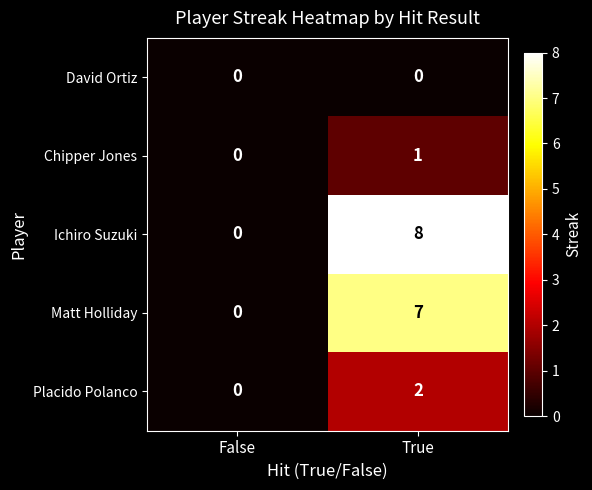

At which category is the sum across all series the highest?

True